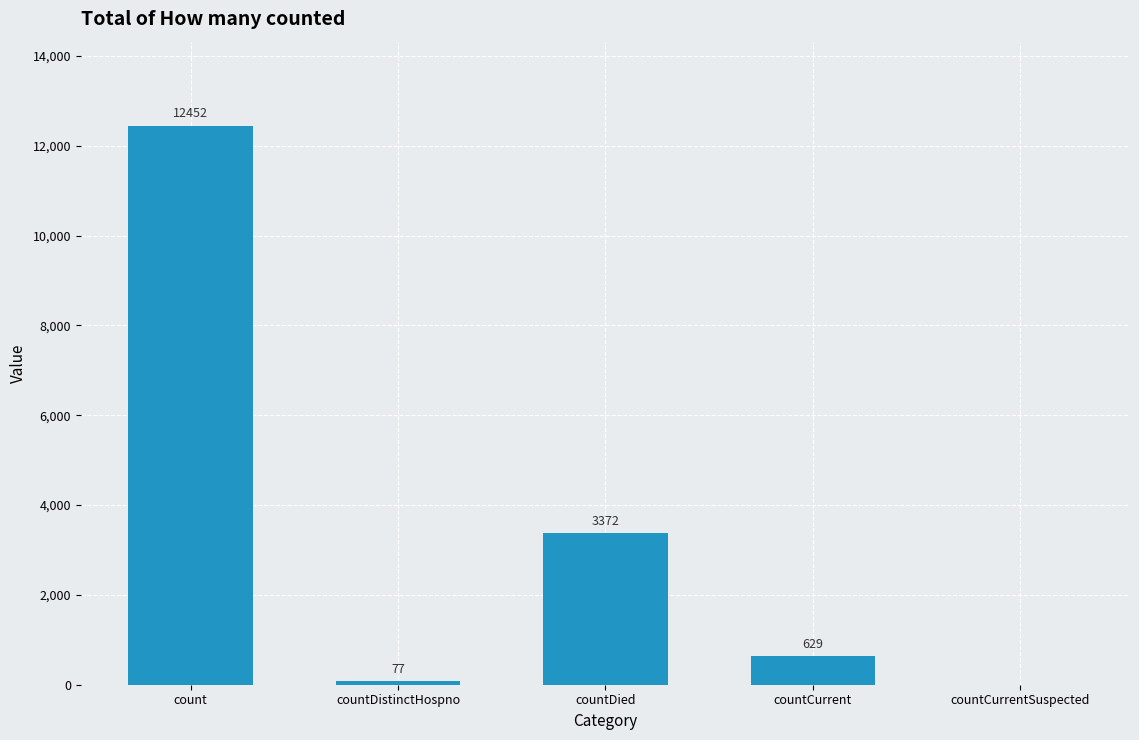

What is the sum of the values at count and countDistinctHospno?

12529